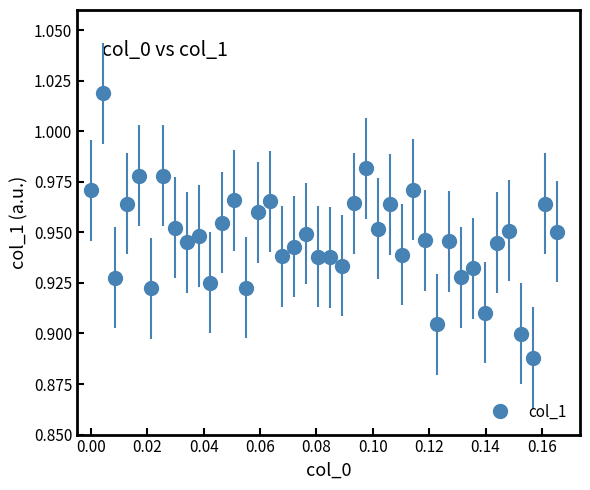

True or false: there are more than 1 points higher than both neighbors.

True